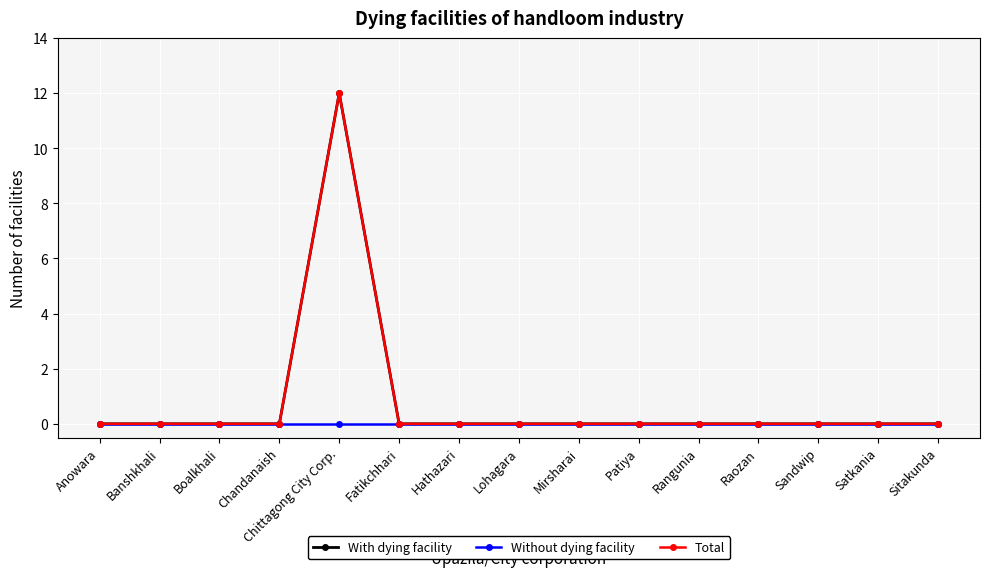

Reading left to right, extract all data points from this chart.

With dying facility: 0	0	0	0	12	0	0	0	0	0	0	0	0	0	0
Without dying facility: 0	0	0	0	0	0	0	0	0	0	0	0	0	0	0
Total: 0	0	0	0	12	0	0	0	0	0	0	0	0	0	0